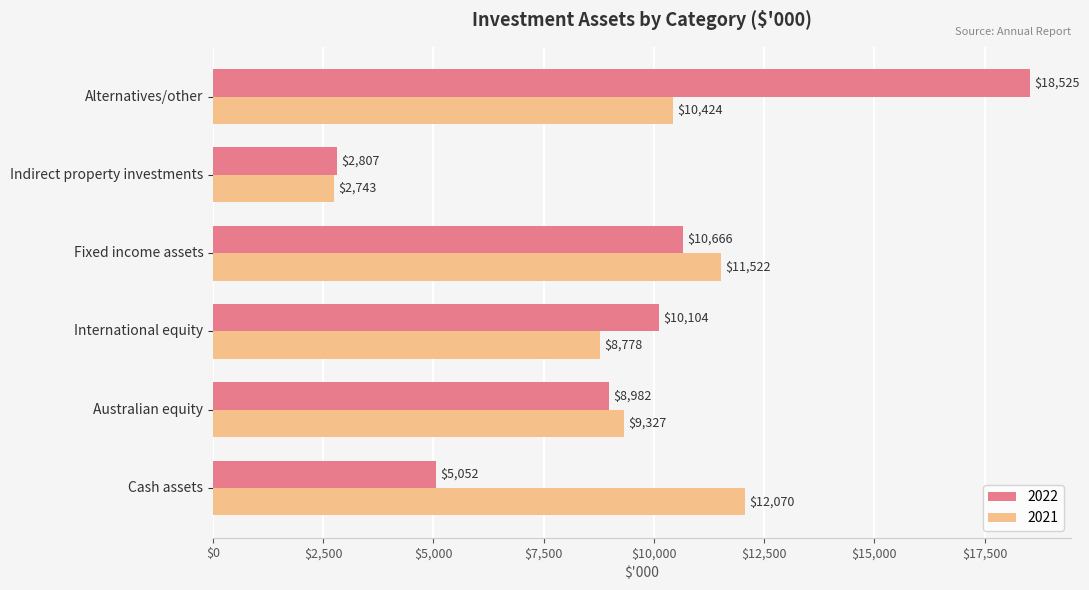

What is the average value of the 2022 series?

9356